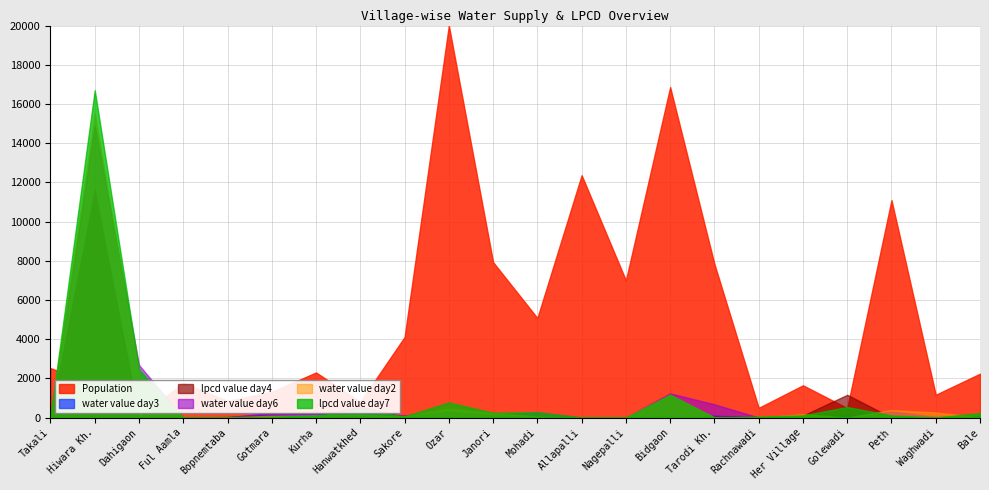

What is the total value across all series at Ozar?

21515.1